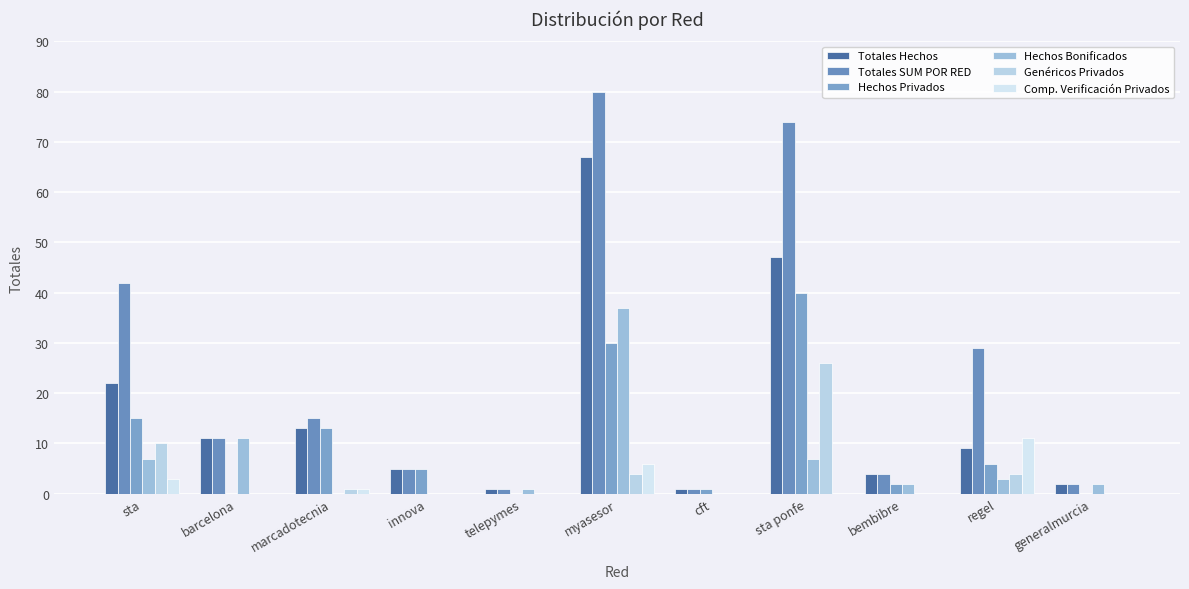

Read the Comp. Verificación Privados value at regel, to the nearest 5.

10